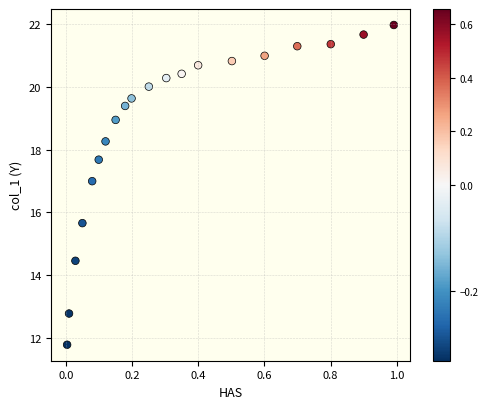

What Y value in the scatter plot is closest to 16?

15.7